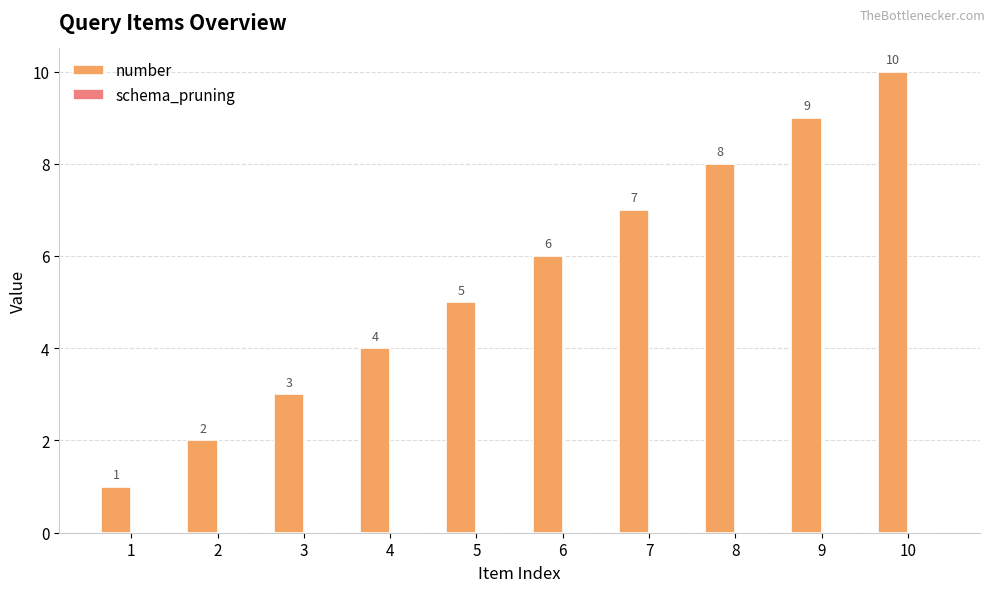

What is the change in value from 3 to 4?

+1